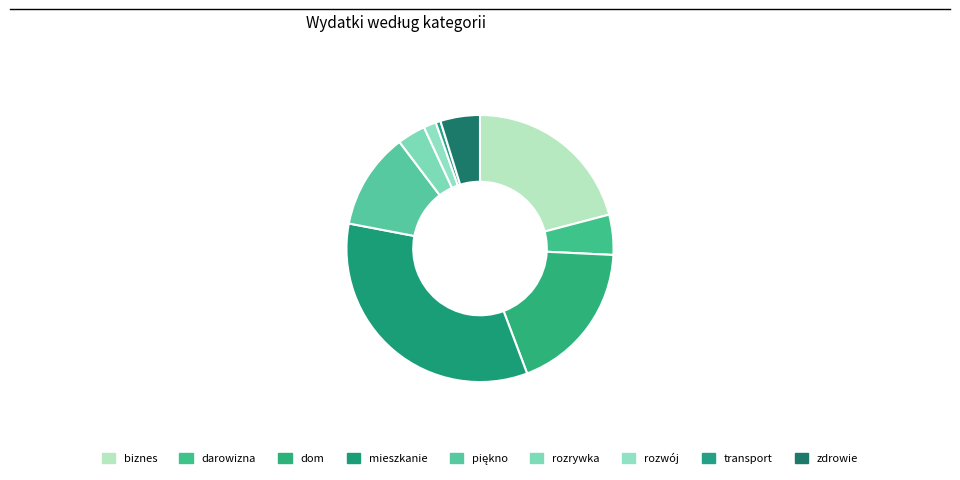

To the nearest percent, what portion does mieszkanie represent?

34%